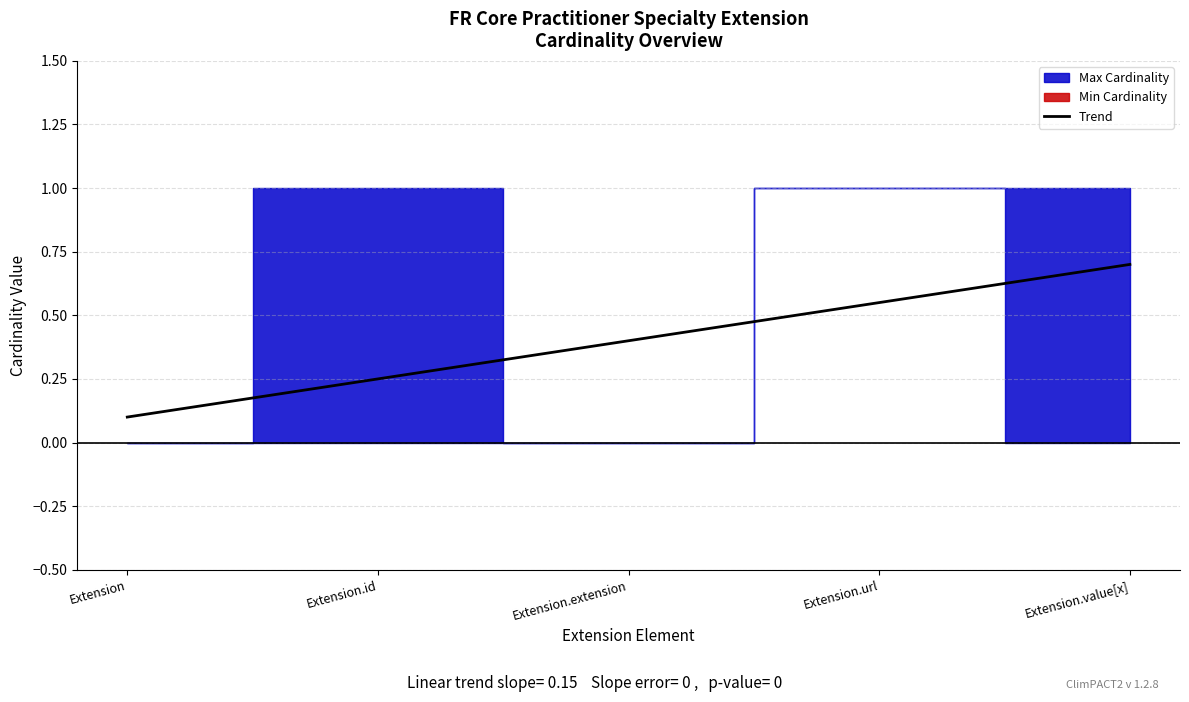

True or false: Min Cardinality and Max Cardinality cross at least once.

False